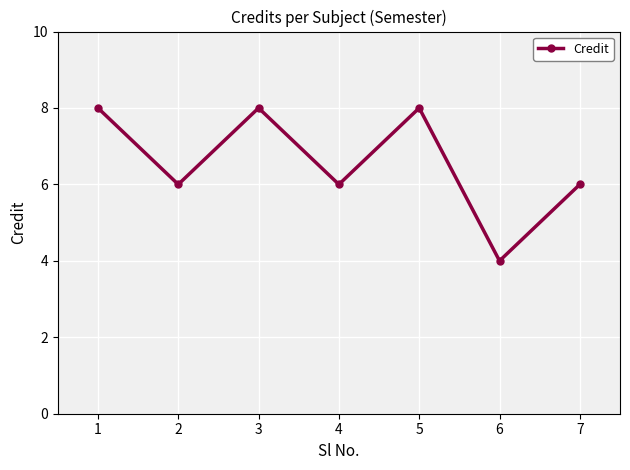

Reading right to left, what are all the values shown in this chart?

7=6	6=4	5=8	4=6	3=8	2=6	1=8